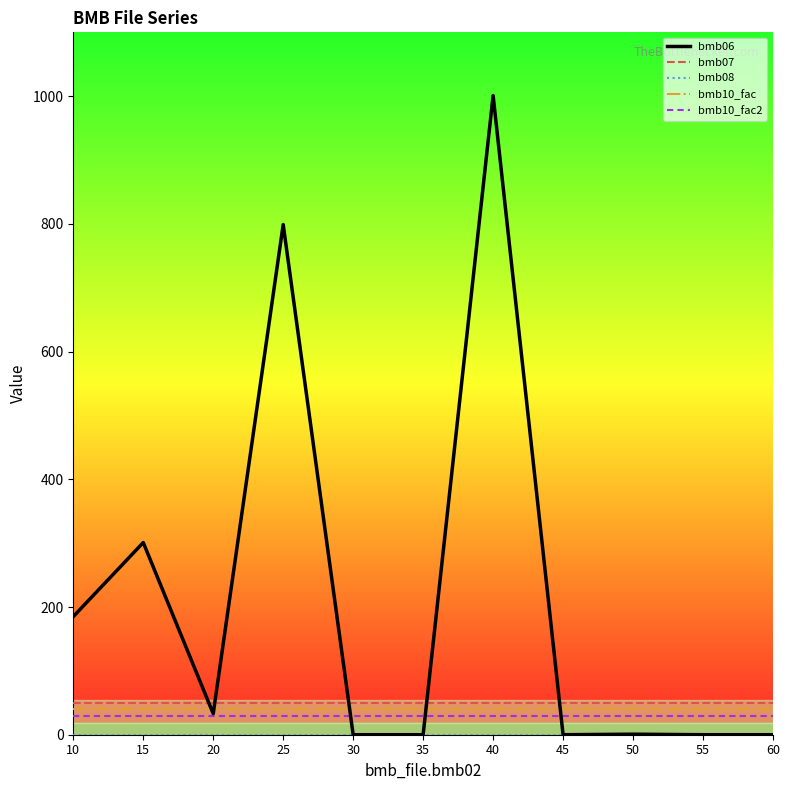

What is the greatest value displayed?

1001.0